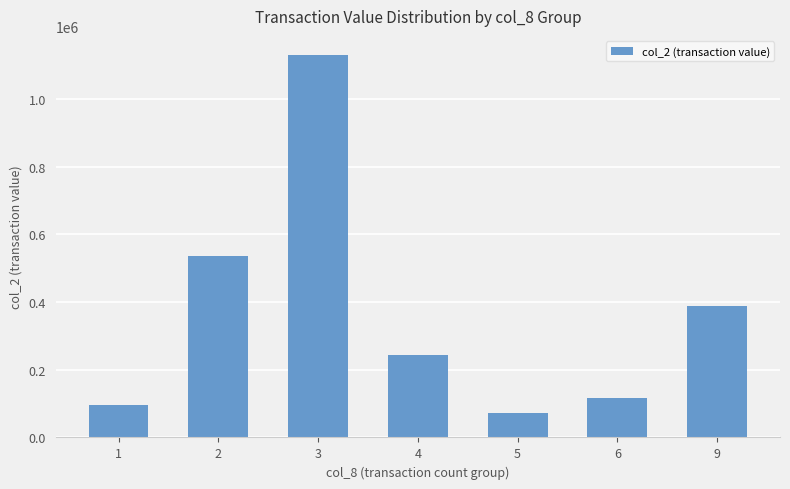

Is it true that the value at 3 is 1530470?

False